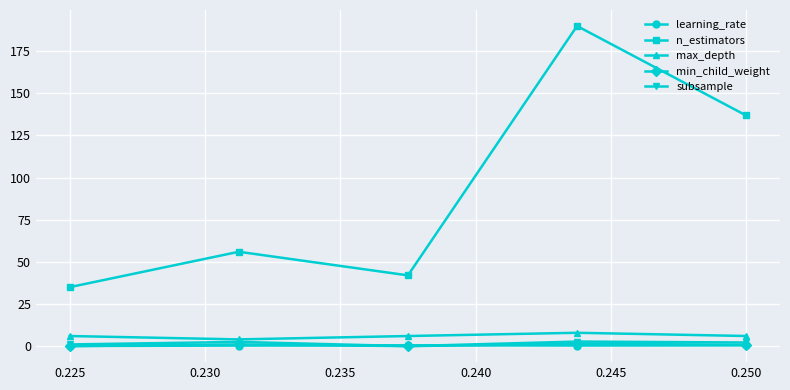

Which series has the widest spread of values?

n_estimators